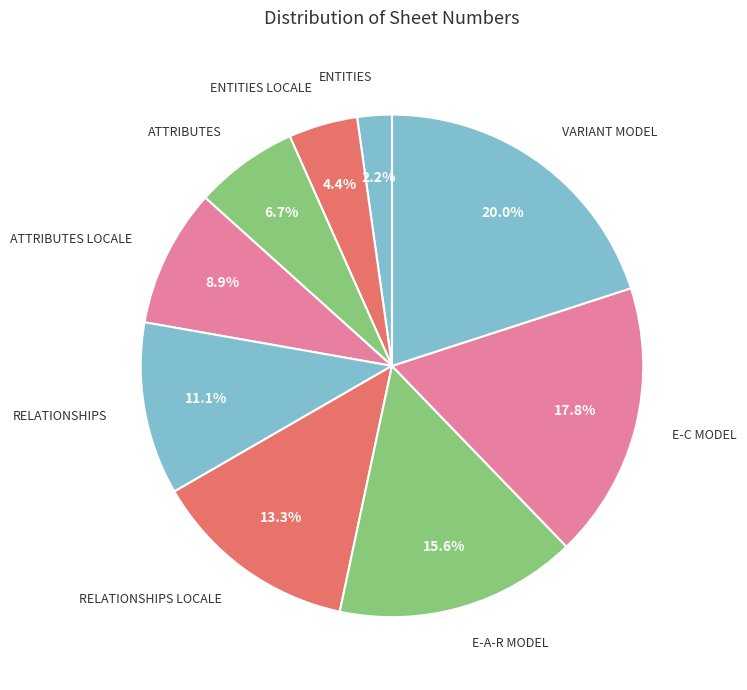

Which slice is the largest?

VARIANT MODEL